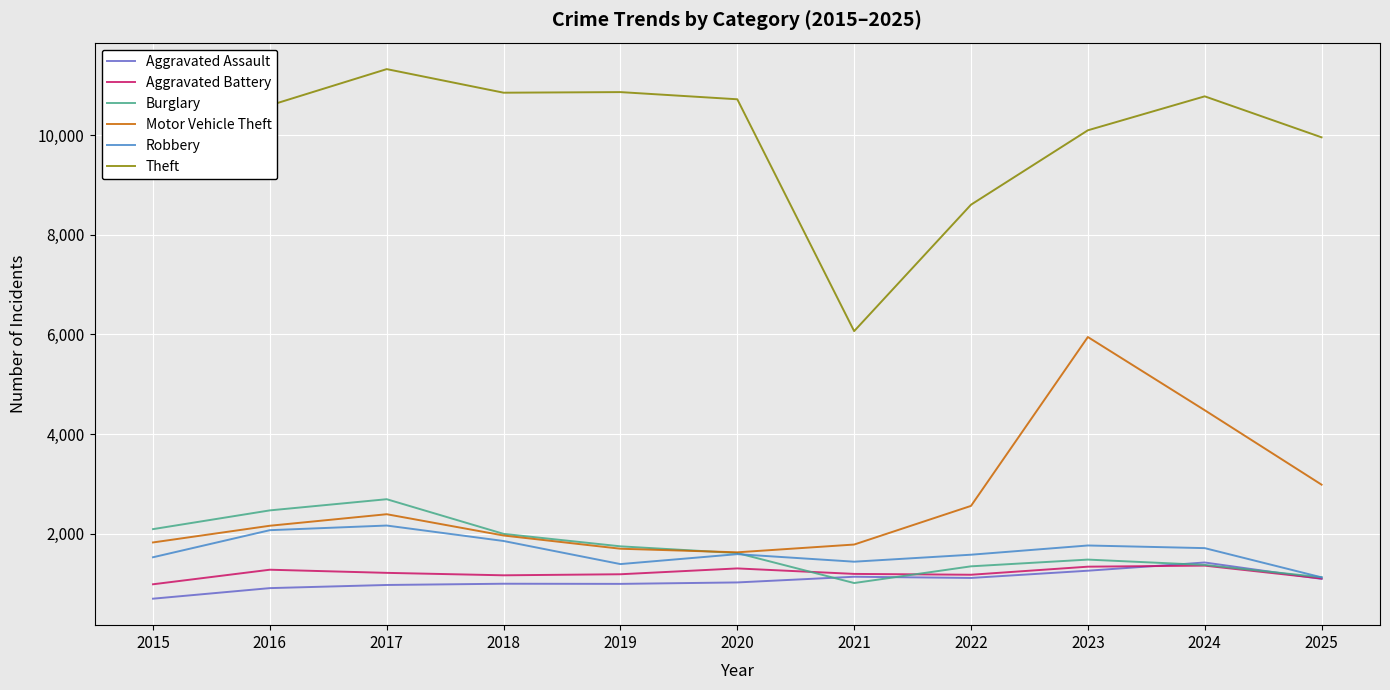

Which series has the largest total across all categories?

Theft